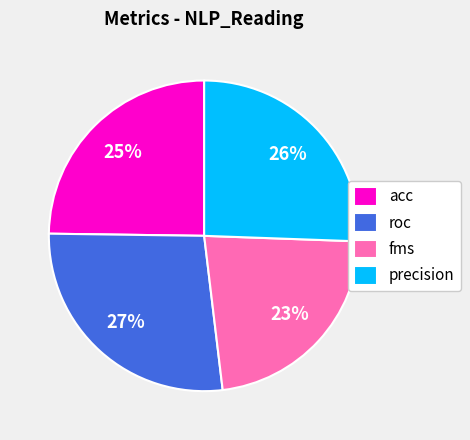

To the nearest percent, what percentage of the pie is fms?

23%